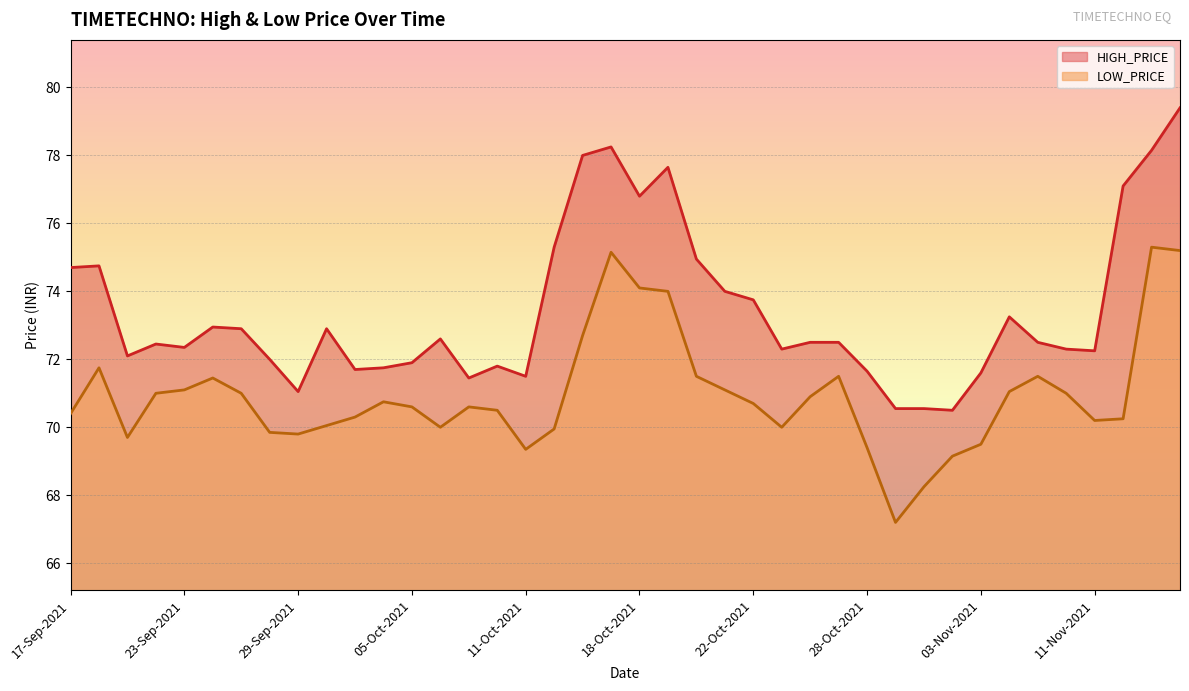

What are all the series names shown in the legend?

HIGH_PRICE, LOW_PRICE